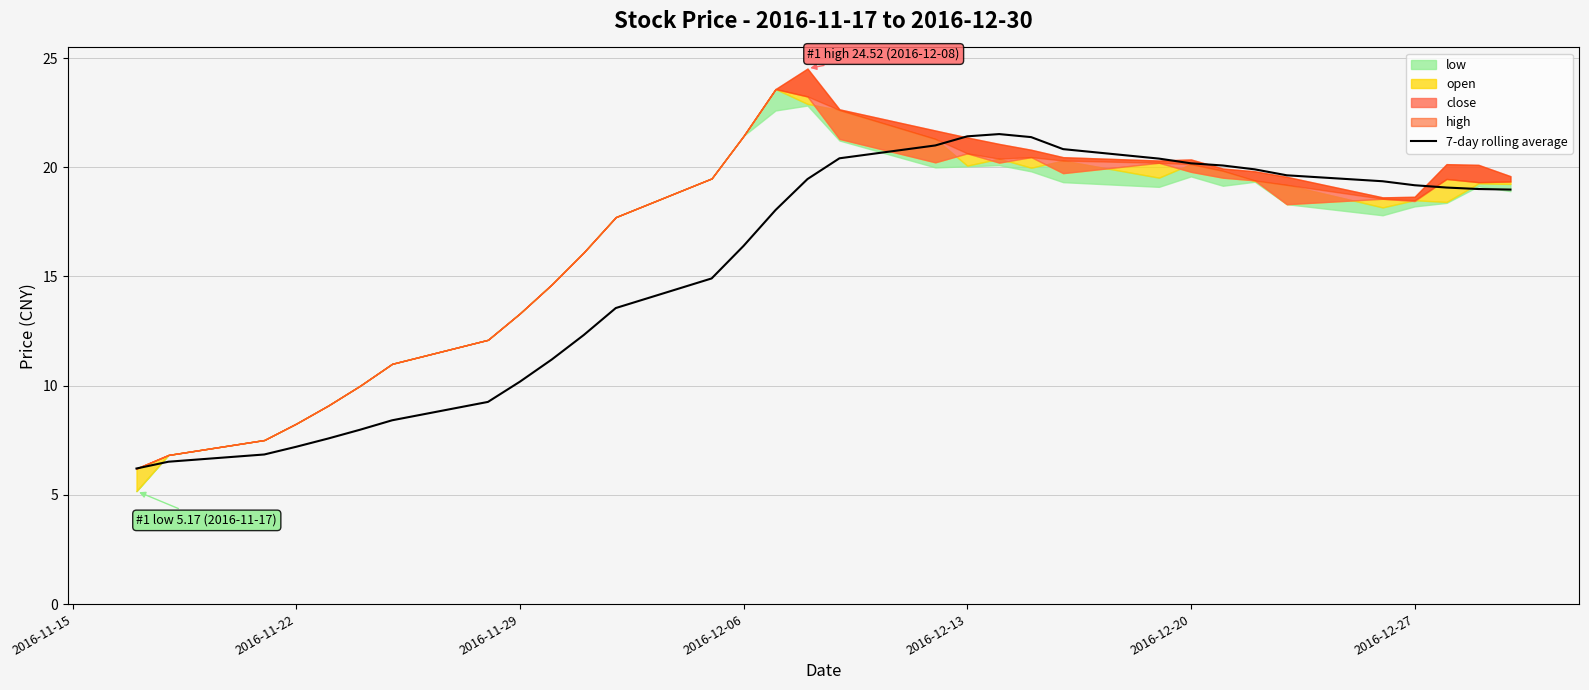

The 7-day rolling average series shows 27.8 at 2016-12-27. True or false?

False